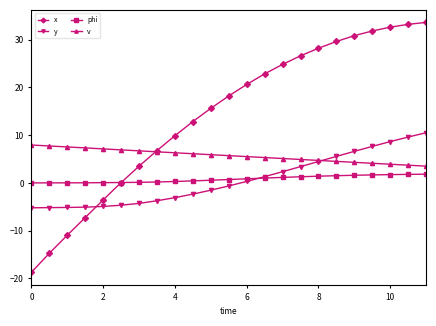

Rank the series by their maximum value, from lowest to highest.

phi, v, y, x